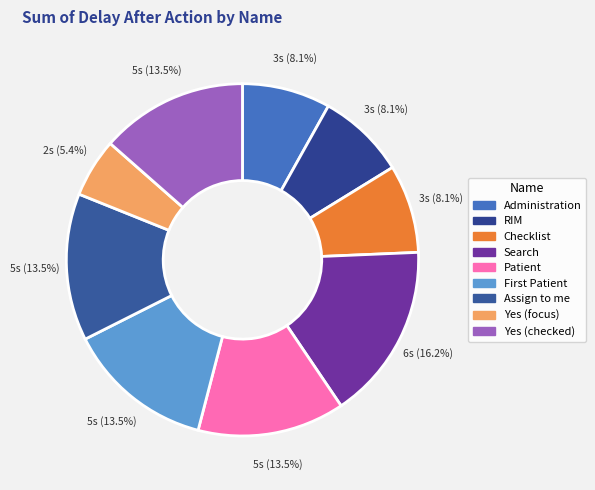

What is the smallest slice in the pie chart?

Yes (focus)